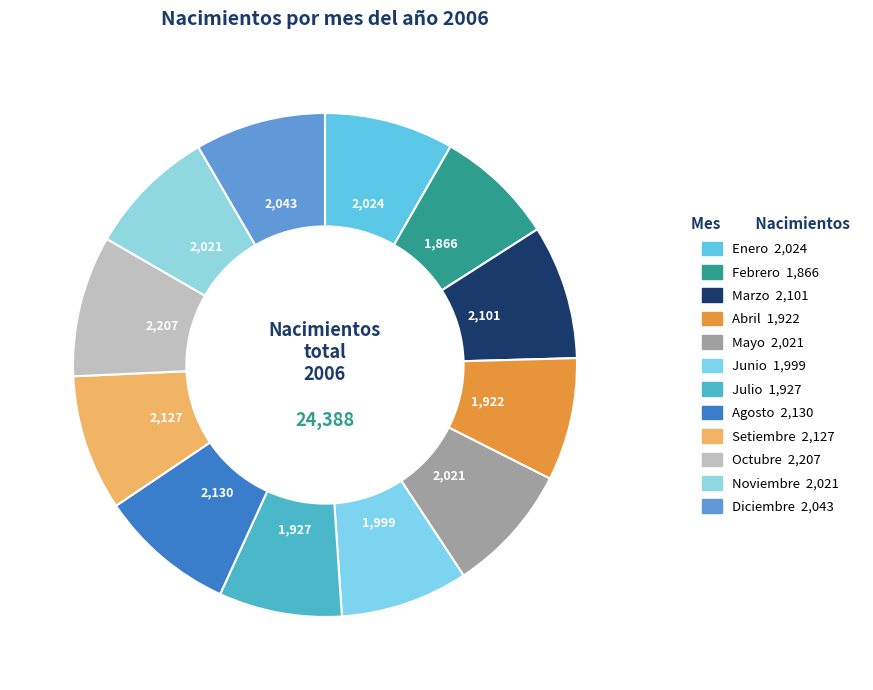

Count the number of slices in the pie.

12